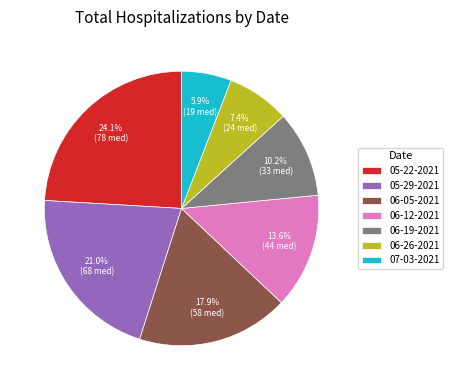

To the nearest percent, what is the difference between the largest and smallest slice percentages?

18%